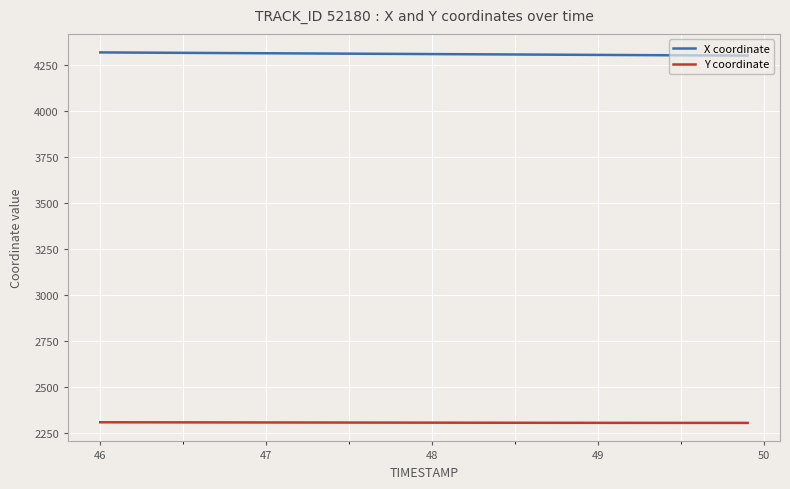

Rank the series by their maximum value, from lowest to highest.

Y coordinate, X coordinate